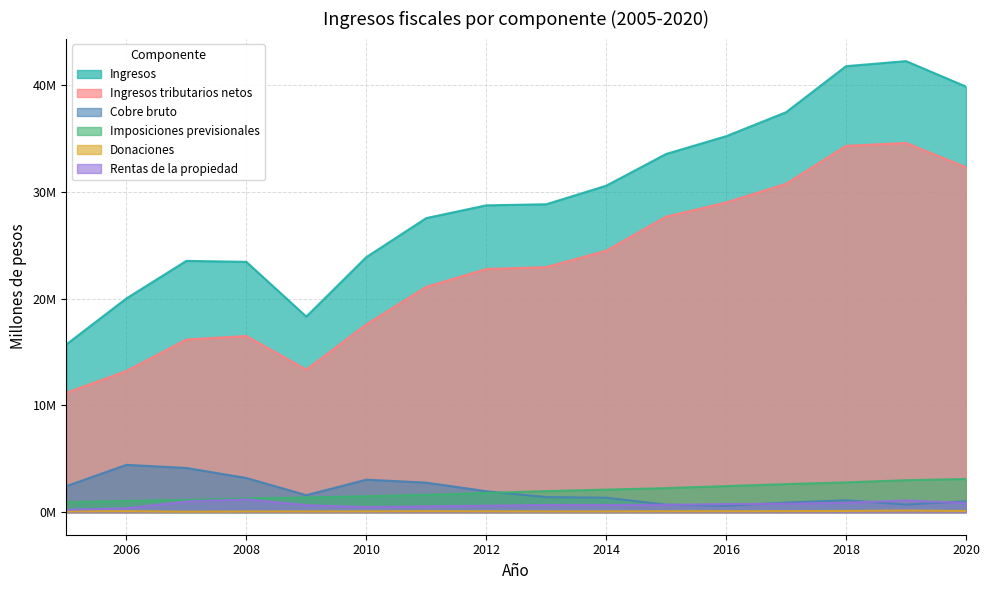

What value does the Imposiciones previsionales series have at 2019?

2994906